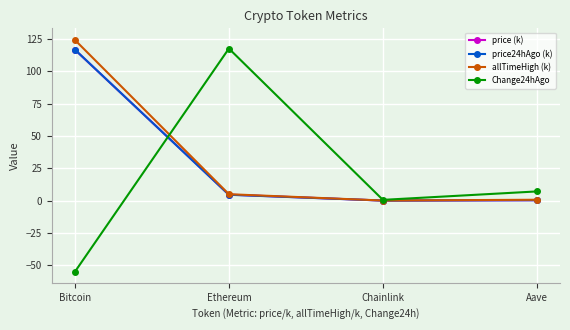

True or false: allTimeHigh (k) has a value of 4.9 at Ethereum.

True